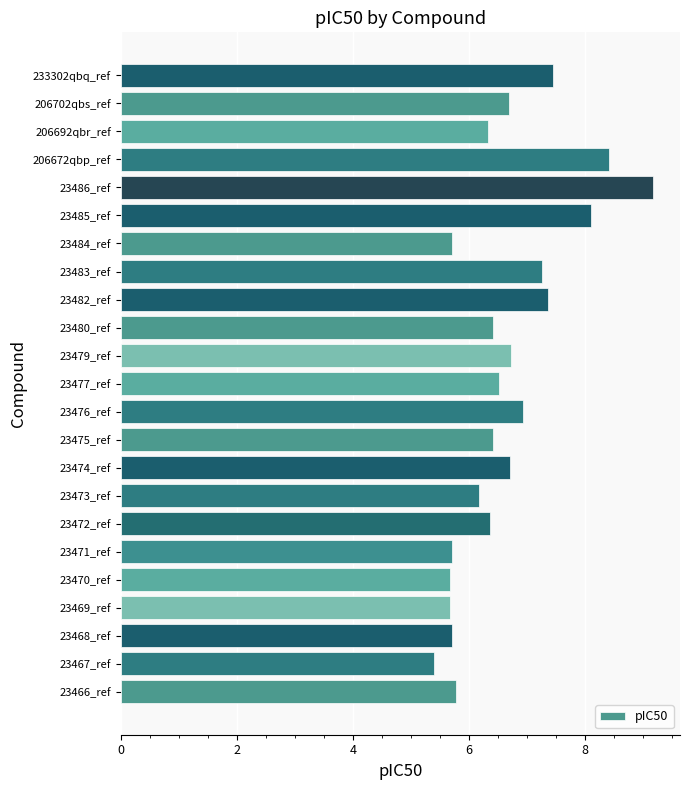

Between 23485_ref and 23469_ref, which is larger?

23485_ref